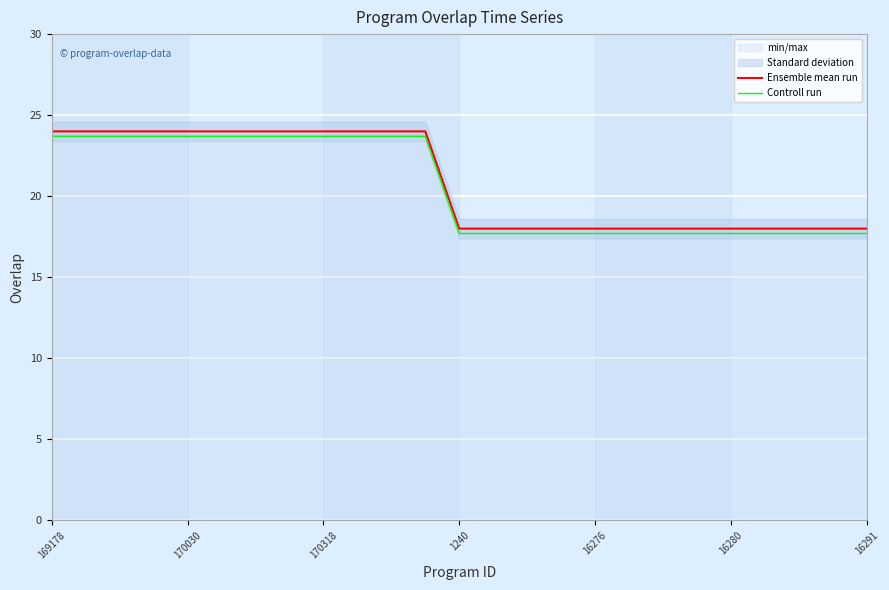

How many lines are shown in the chart?

2